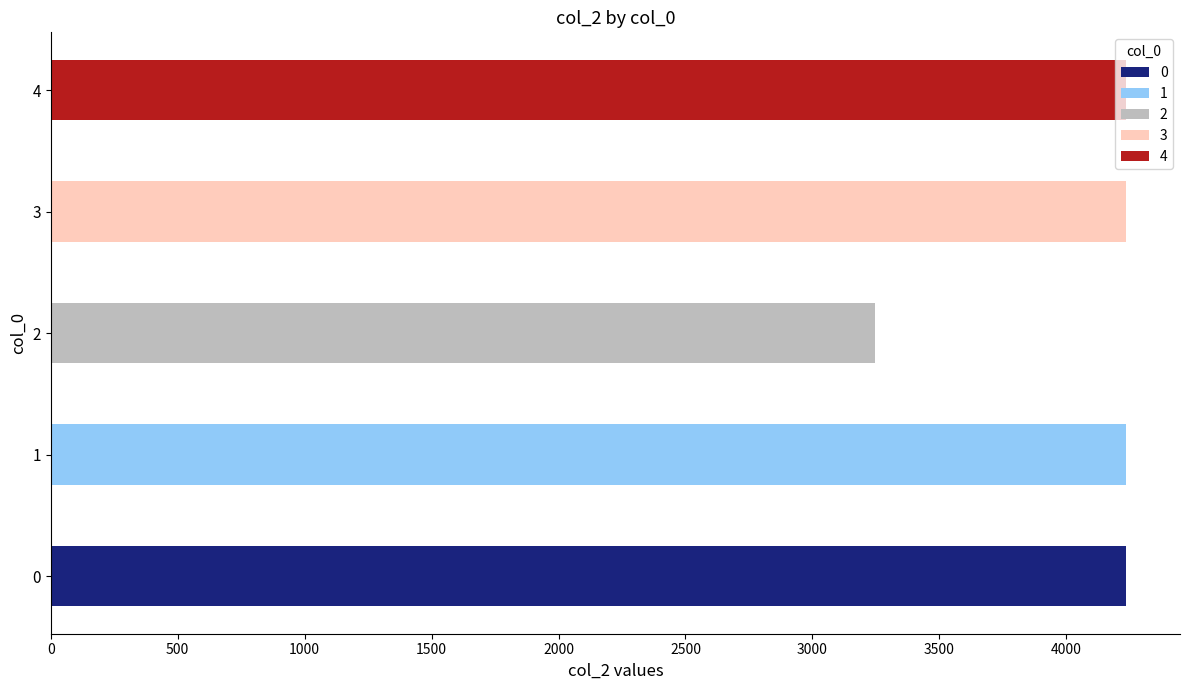

What value does the data have at 1, to the nearest 10?

4240